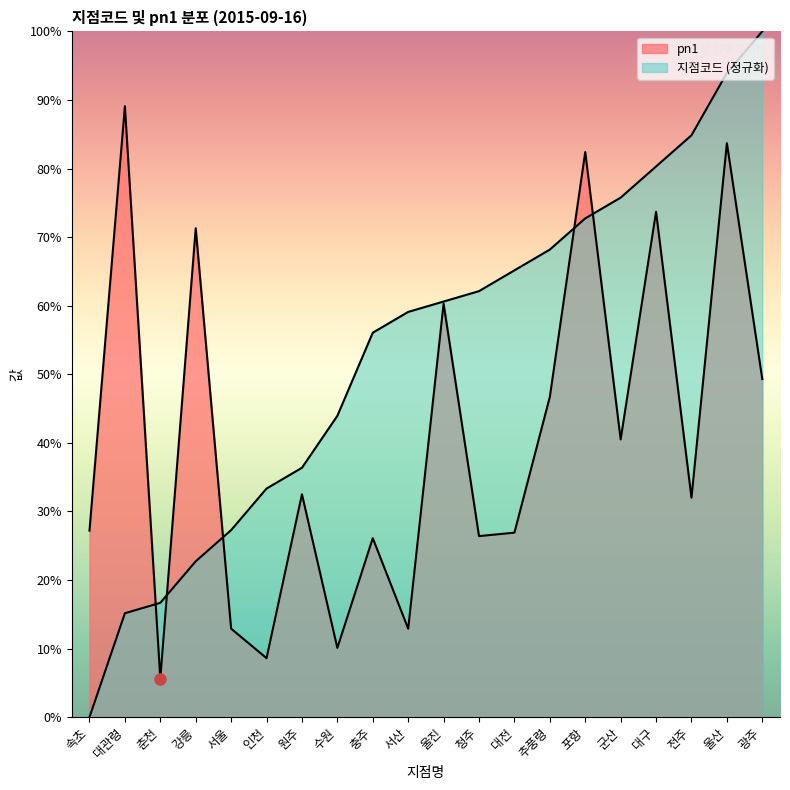

What are all the series names shown in the legend?

지점코드, pn1